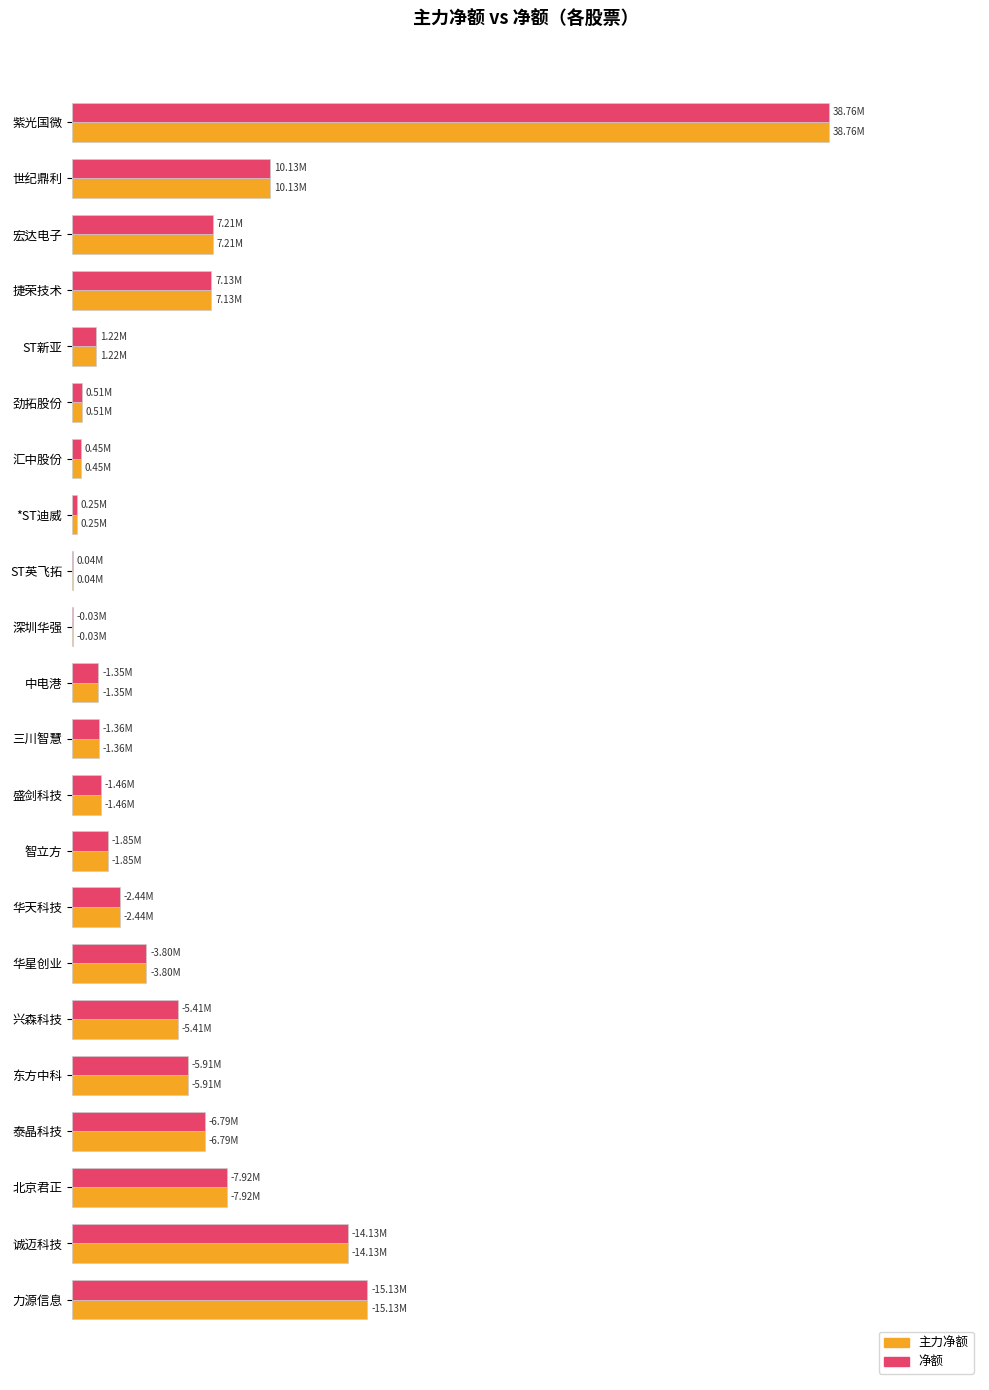

What is the average value of the 主力净额 series?

15.6